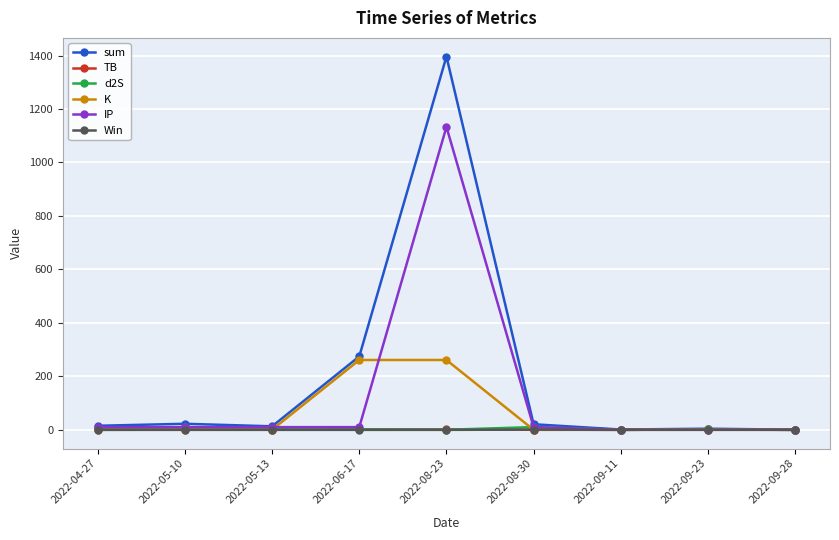

How many data points does each series have?

9